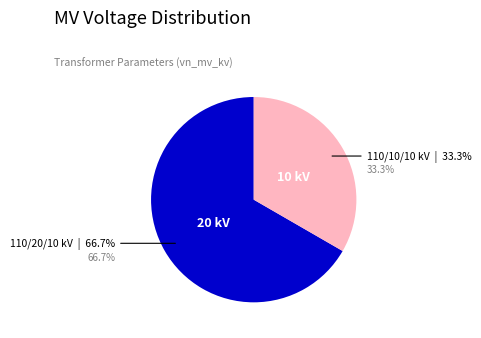

To the nearest percent, what is the difference between the 63/25/38 MVA 110/10/10 kV and 63/25/38 MVA 110/20/10 kV slice percentages?

33%